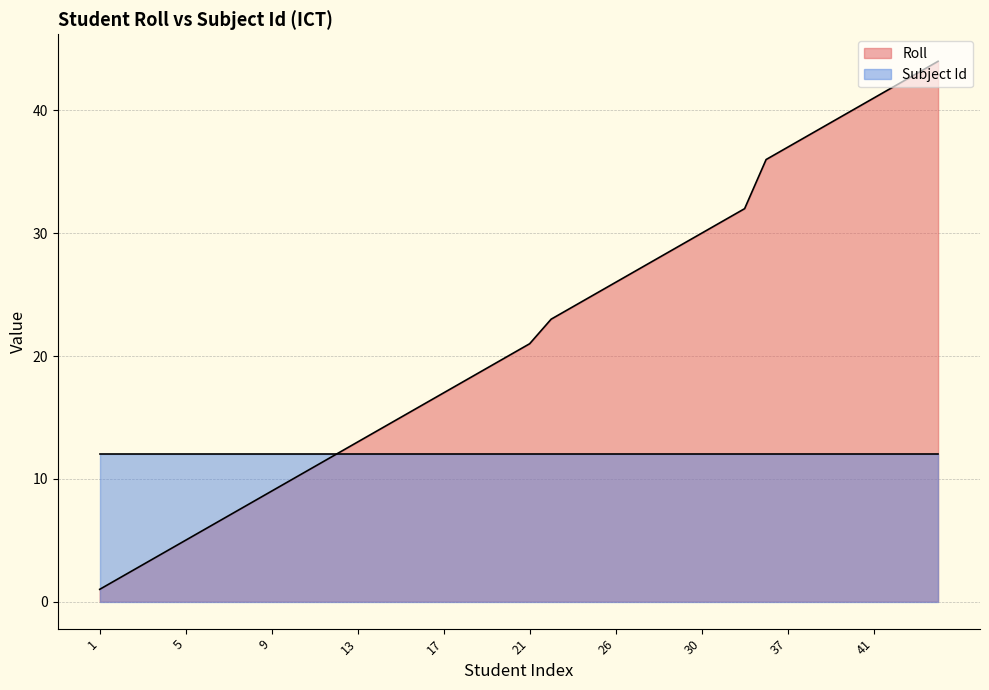

What is the value of the 13th point from the left?

13